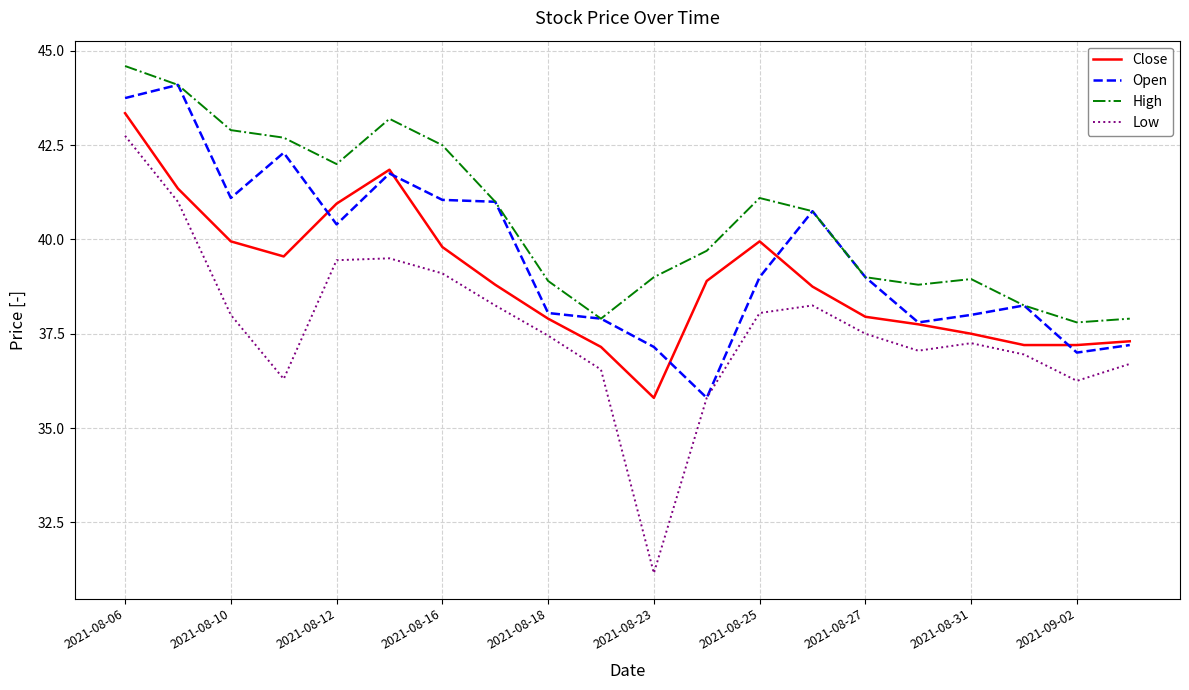

Rank the series by their average value, from highest to lowest.

High, Open, Close, Low